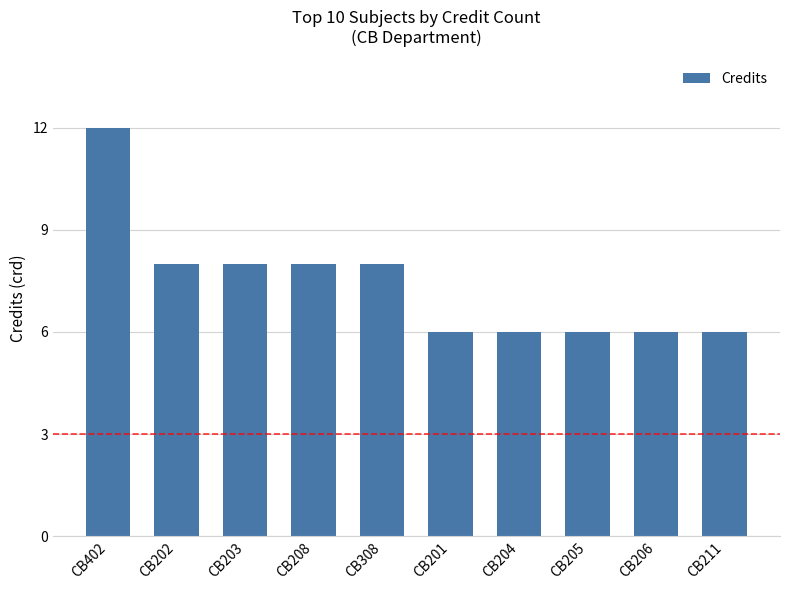

Does the chart contain any negative values?

No